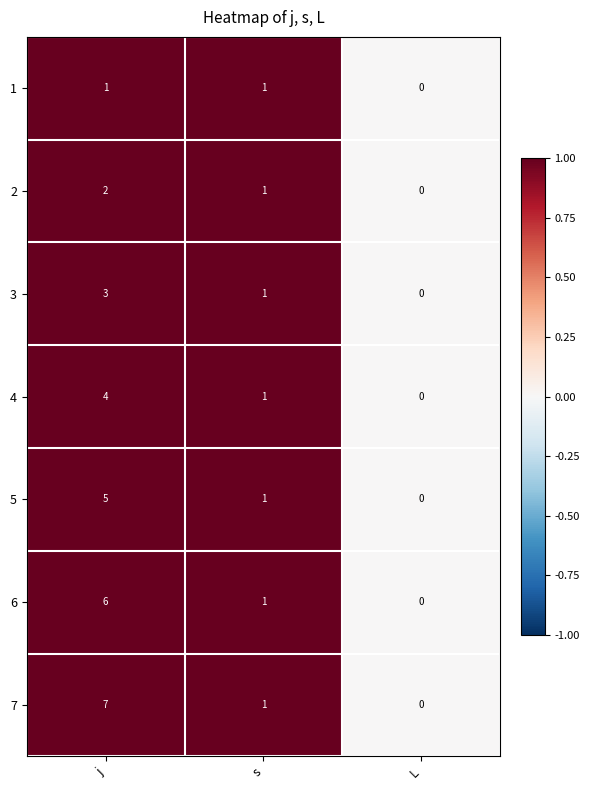

How many series are shown in this chart?

7